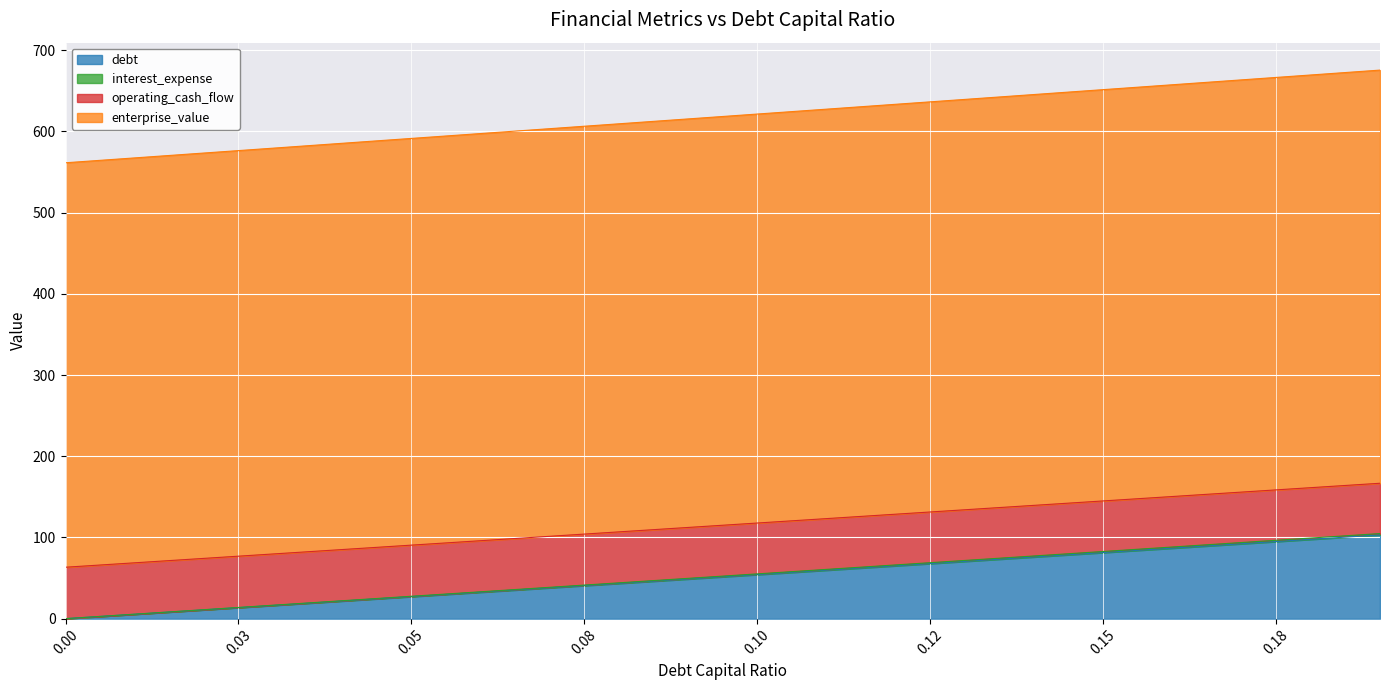

Does the chart display data point markers on the line(s)?

No